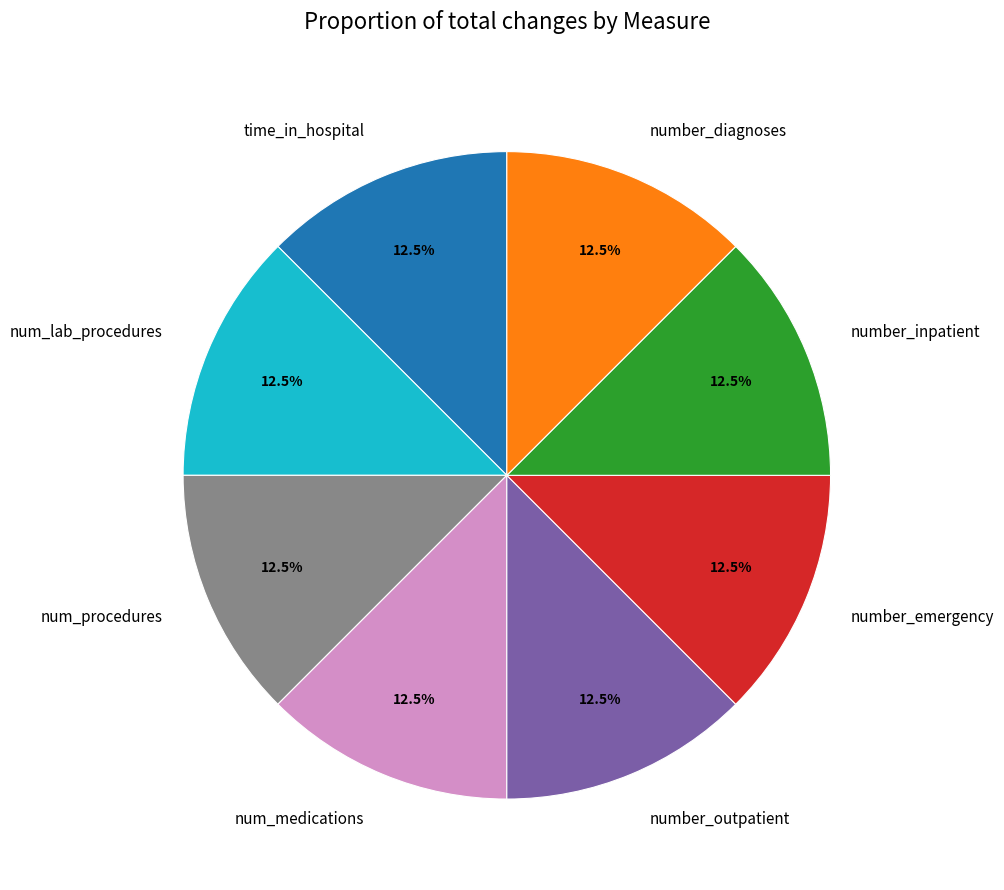

Approximately how many times larger is the value at num_procedures compared to number_inpatient?

1.0